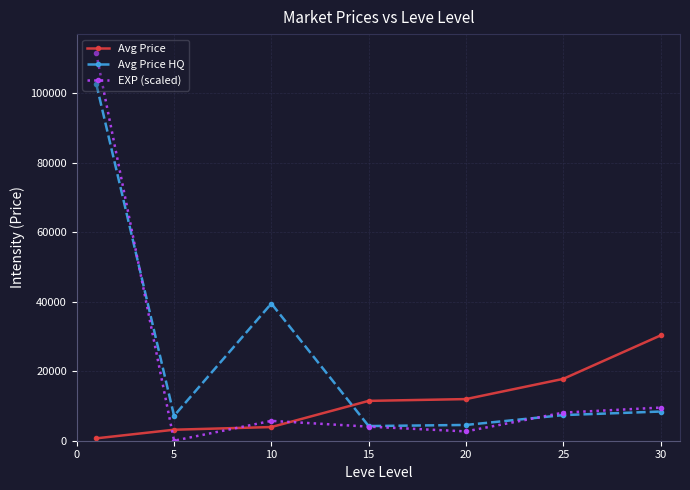

List the series in order of their peak value, highest first.

EXP (scaled), Avg Price HQ, Avg Price